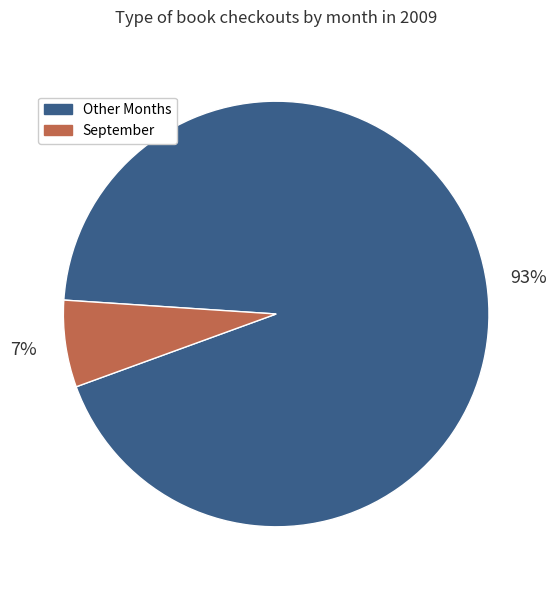

What percentage is the Other Months slice, to the nearest percent?

93%